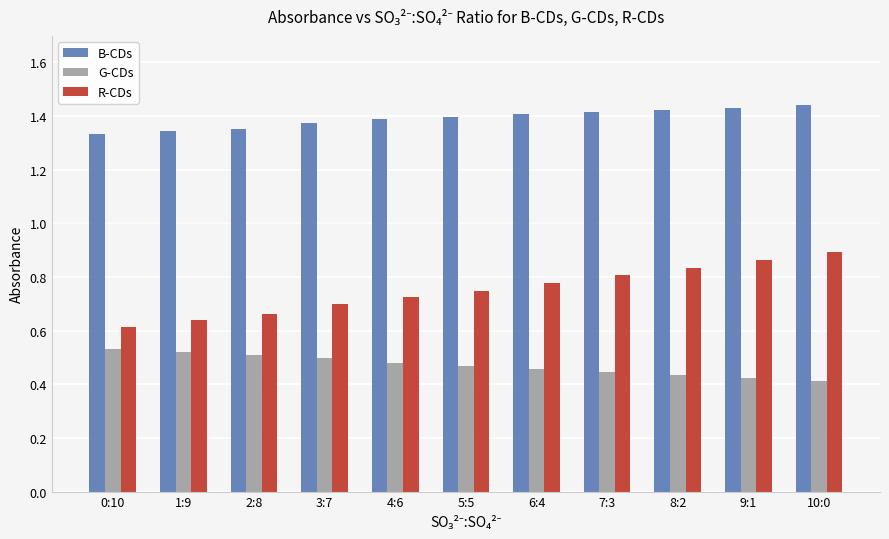

How many categories are shown in the chart?

11